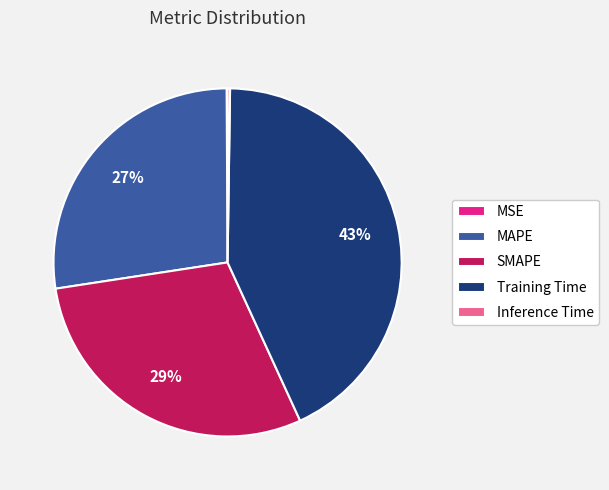

To the nearest percent, what is the average slice percentage?

20%